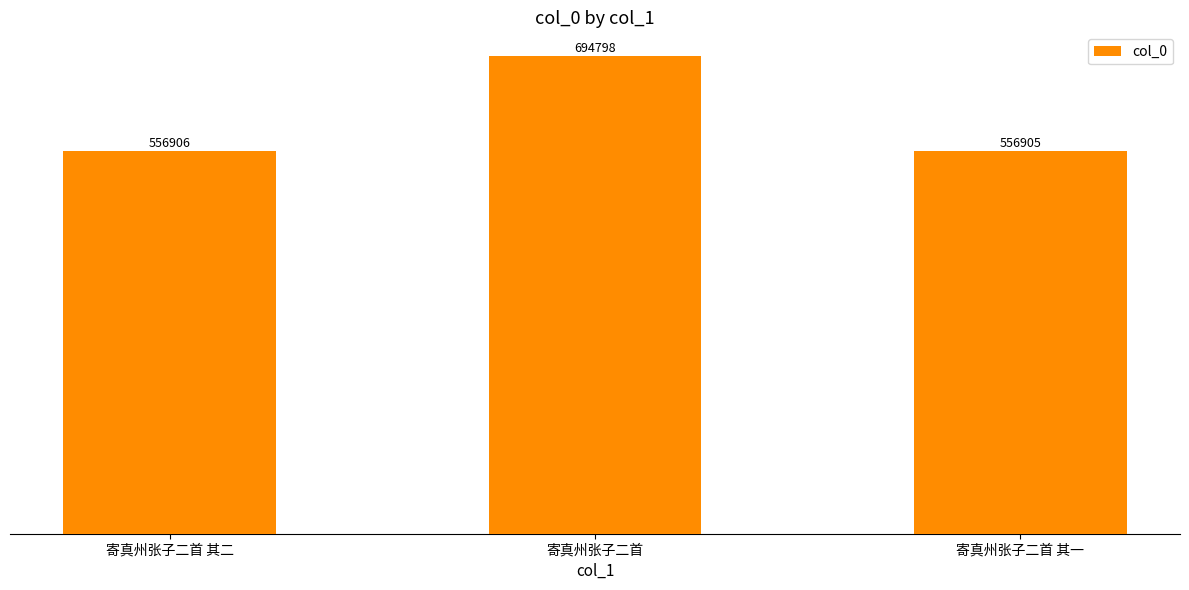

Which has a higher value, 寄真州张子二首 其二 or 寄真州张子二首?

寄真州张子二首